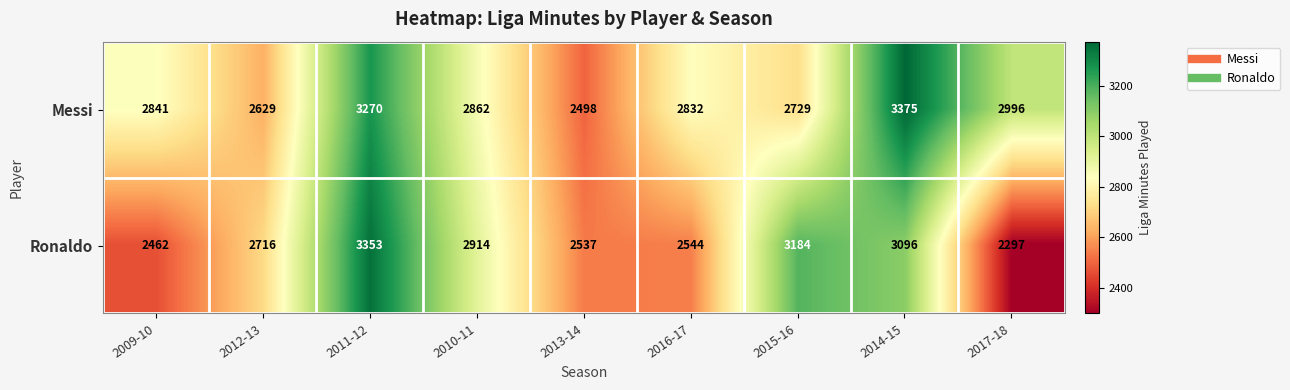

Reading left to right, list all the values displayed in this chart.

Messi: 2009-10=2841	2012-13=2629	2011-12=3270	2010-11=2862	2013-14=2498	2016-17=2832	2015-16=2729	2014-15=3375	2017-18=2996
Ronaldo: 2009-10=2462	2012-13=2716	2011-12=3353	2010-11=2914	2013-14=2537	2016-17=2544	2015-16=3184	2014-15=3096	2017-18=2297